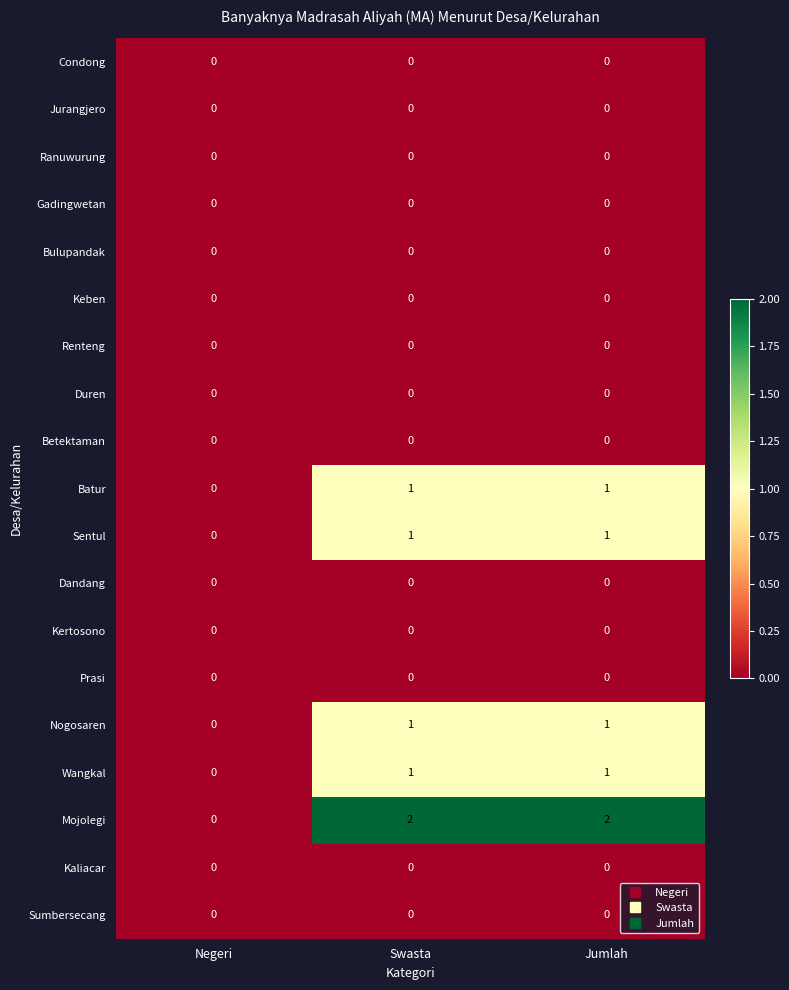

The Mojolegi series shows 2 at Jumlah. True or false?

True